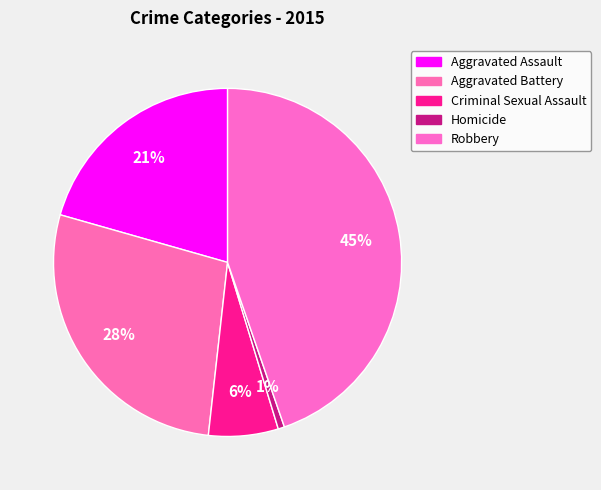

Count the number of slices in the pie.

5